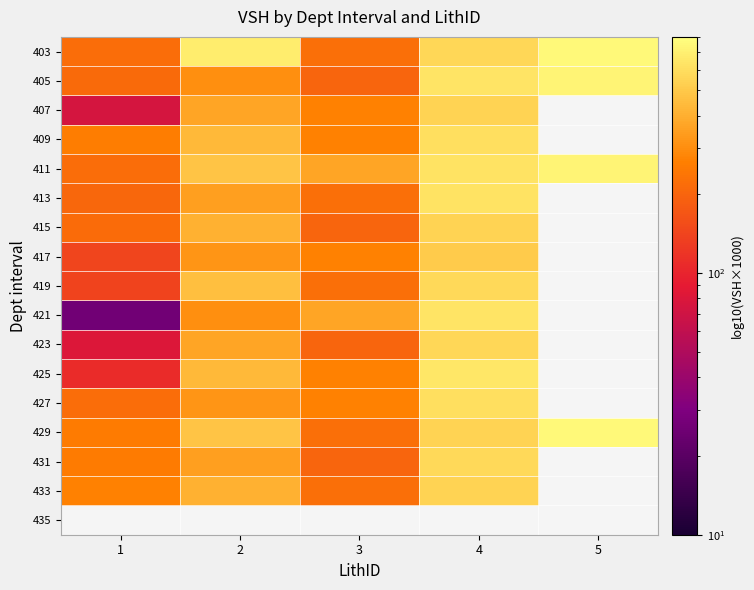

How many values in the 433 series are below 408?

2